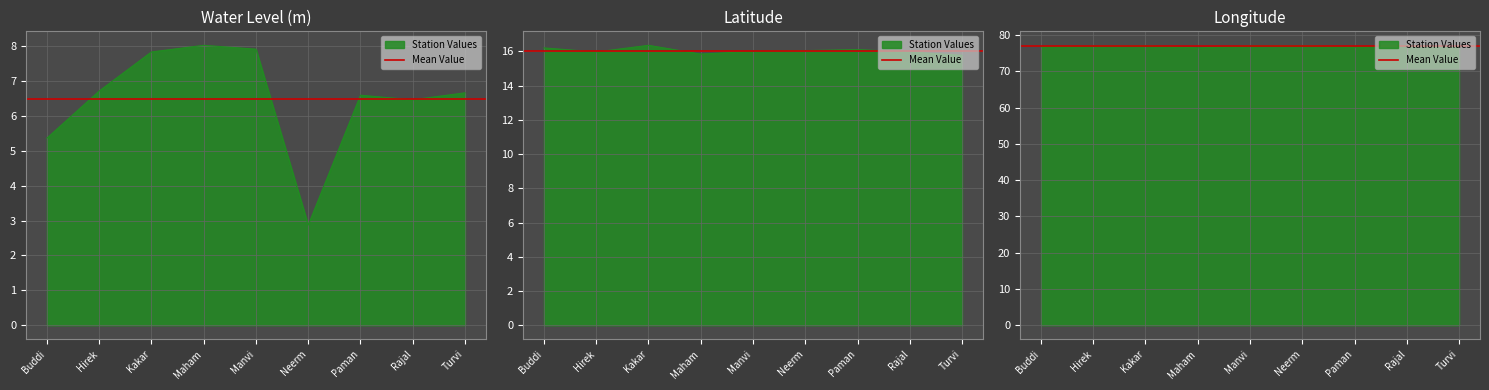

True or false: lat and long intersect in this chart.

False